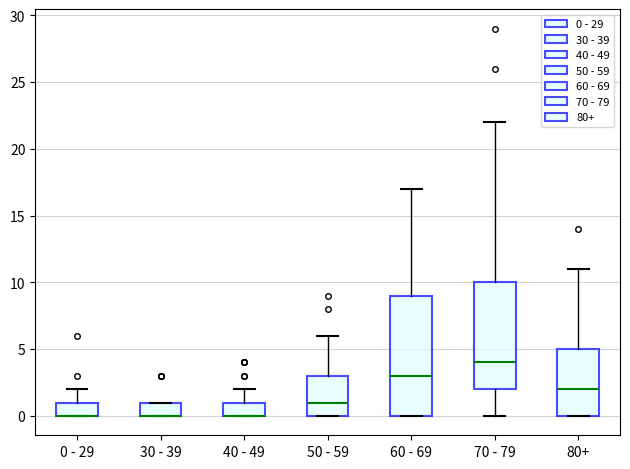

Reading left to right, transcribe this box plot: for each box, give where its median line is, the range the box spans, and where its two whiskers end, as read against the y-axis. The values are not printed on the chart, so give them approximately, as read against the axis.

0 - 29: median 0 (drawn on the box's lower edge), box 0 to 1, whiskers 0 to 2
30 - 39: median 0 (drawn on the box's lower edge), box 0 to 1, whiskers 0 to 1
40 - 49: median 0 (drawn on the box's lower edge), box 0 to 1, whiskers 0 to 2
50 - 59: median 1, box 0 to 3, whiskers 0 to 6
60 - 69: median 3, box 0 to 9, whiskers 0 to 17
70 - 79: median 4, box 2 to 10, whiskers 0 to 22
80+: median 2, box 0 to 5, whiskers 0 to 11